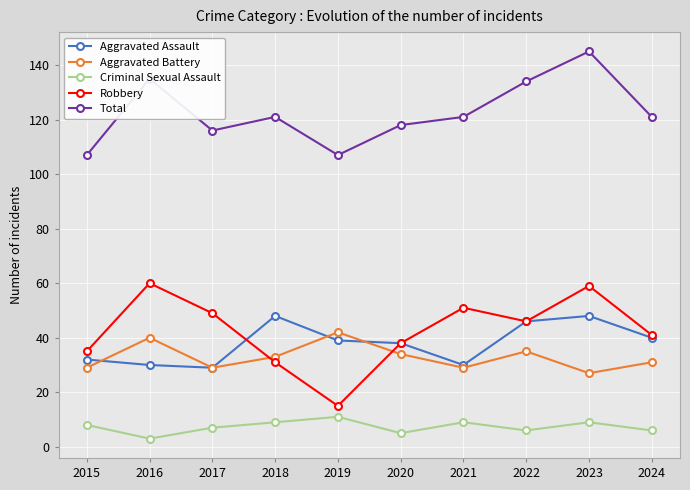

True or false: Criminal Sexual Assault has a value of 8 at 2015.

True